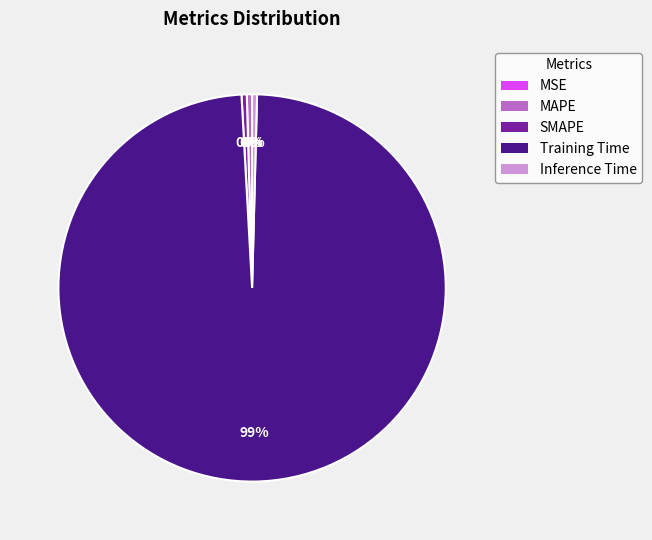

True or false: SMAPE accounts for 0% of the total.

True